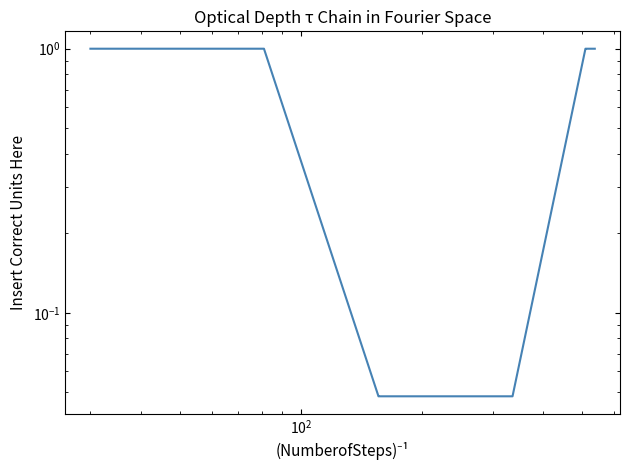

What is the difference between the second highest and second lowest values?

1.0